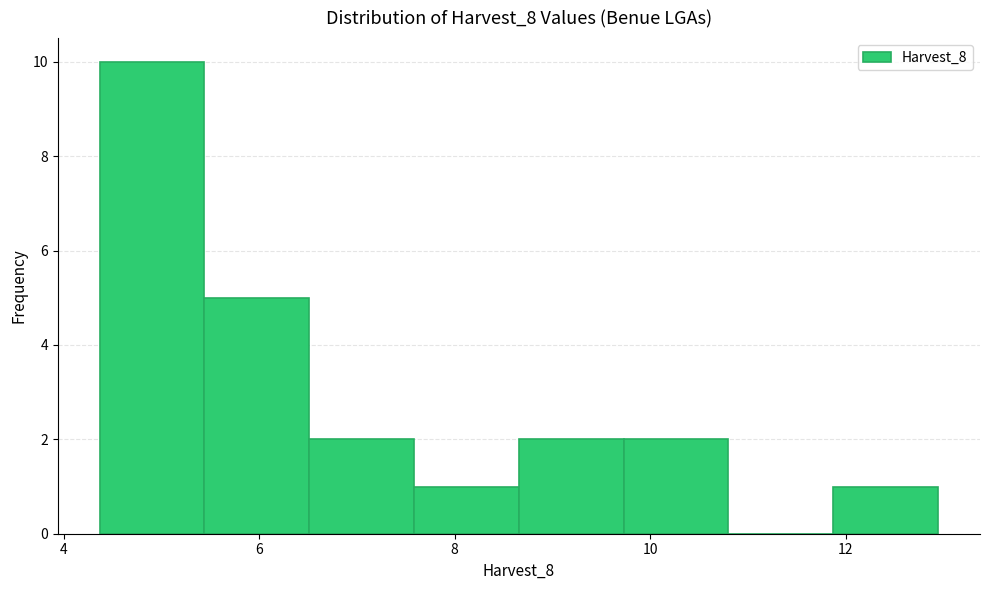

Which range on the x-axis has the tallest bar?

4.4 to 5.4